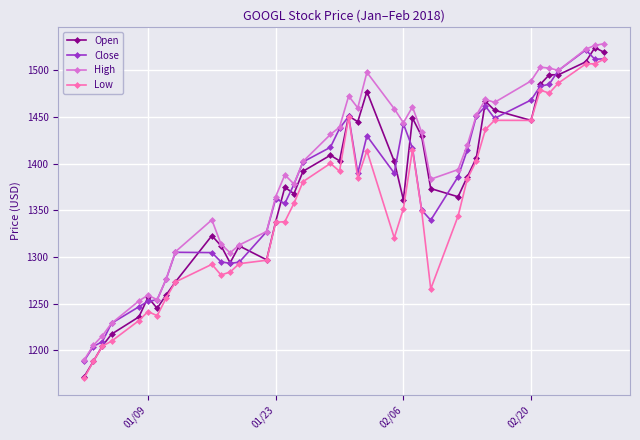

What is the value of the Low point at the 21st from the left?

1450.0